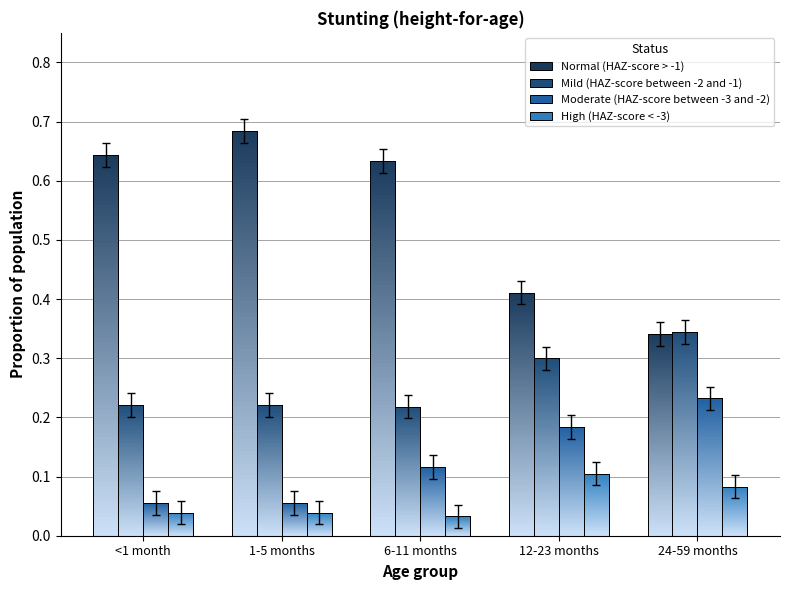

At which category is the sum across all series the highest?

6-11 months